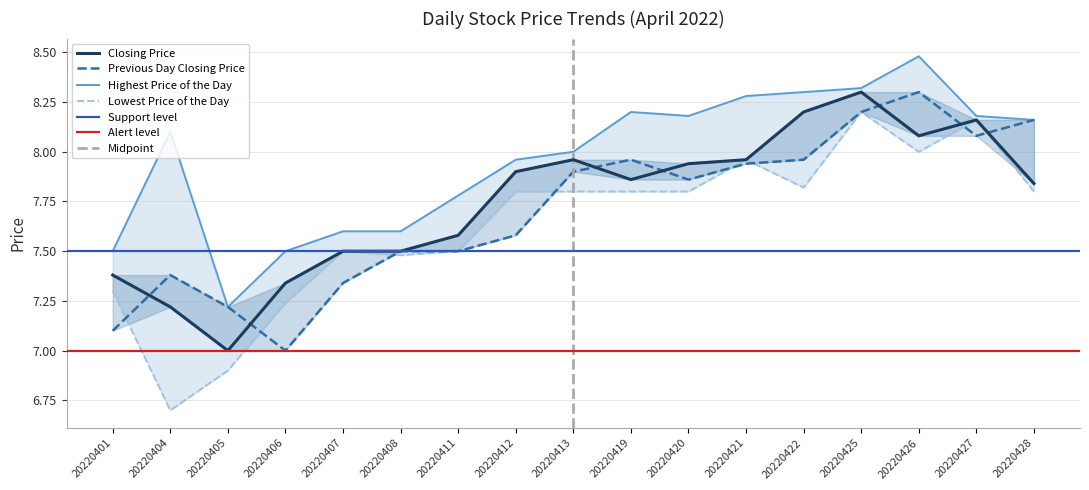

What is the maximum value shown in the chart?

8.5